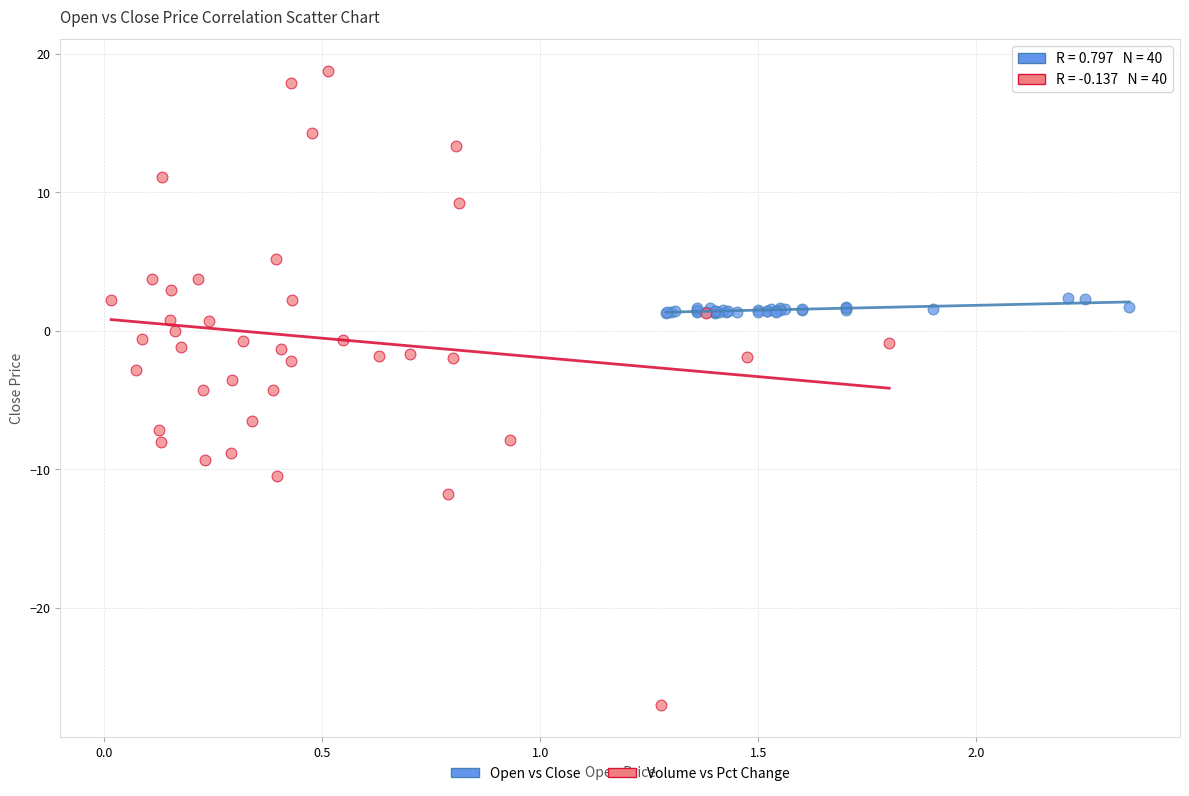

Which series has the widest spread of Y values?

Volume vs Pct Change